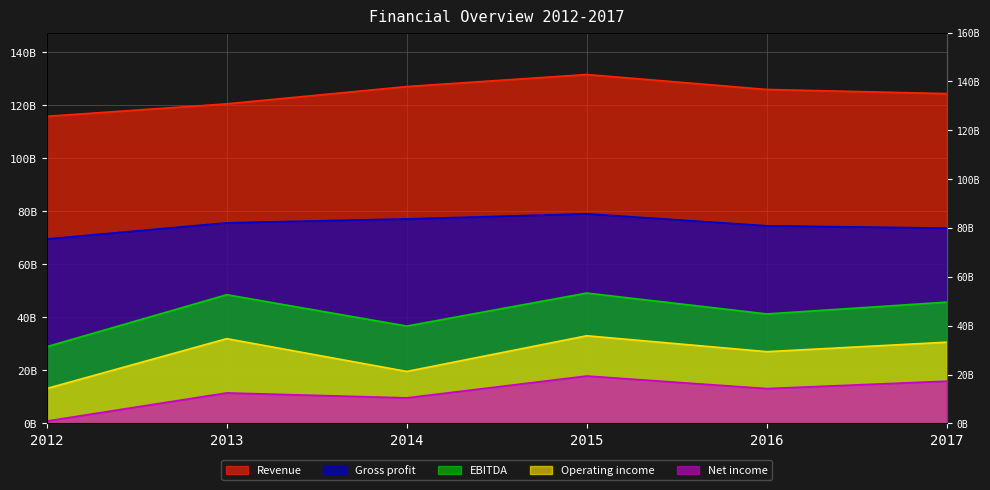

At 2015, list the series in order from smallest to largest.

Net income, Operating income, EBITDA, Gross profit, Revenue